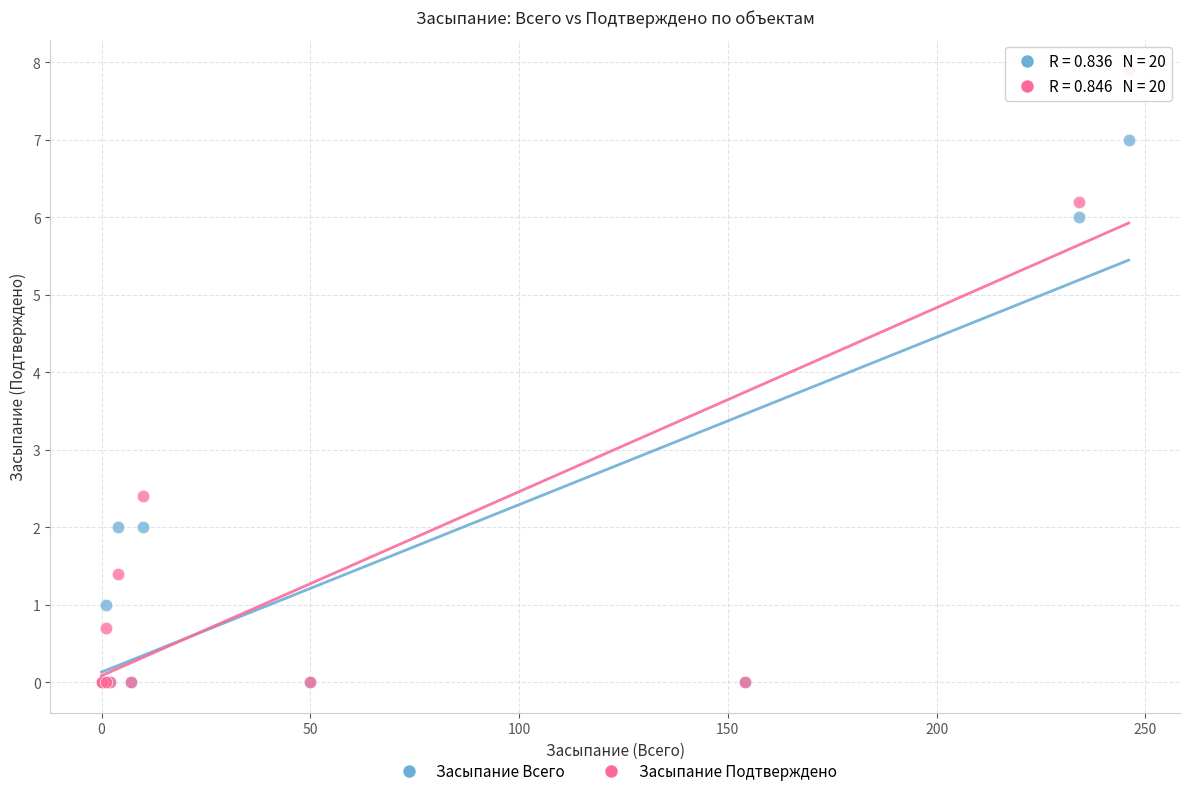

In the Засыпание Всего series, what Y value is closest to 3?

2.0